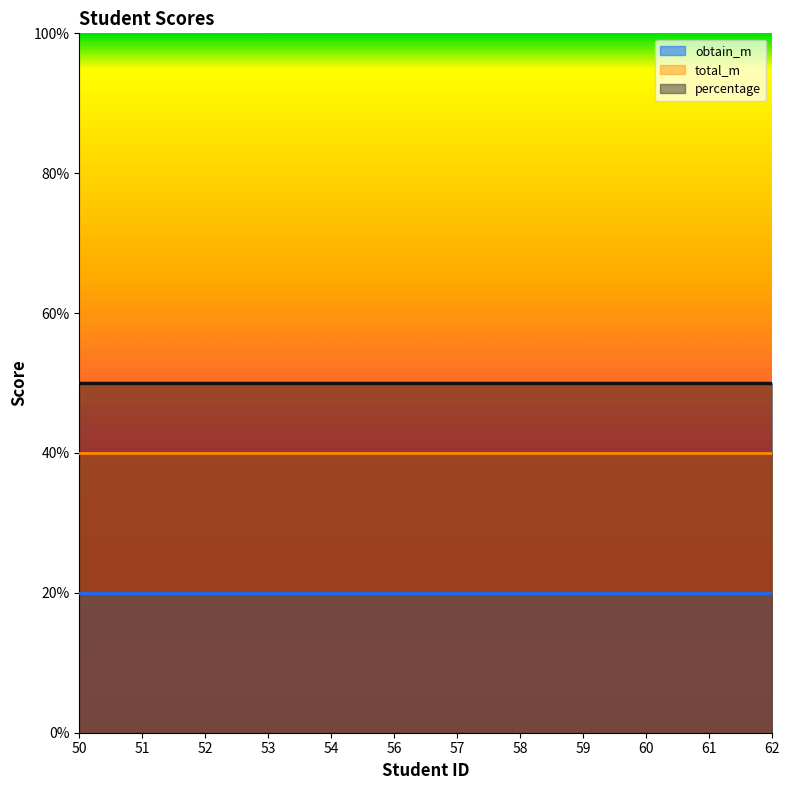

Where is obtain_m nearest to the value 20?

50